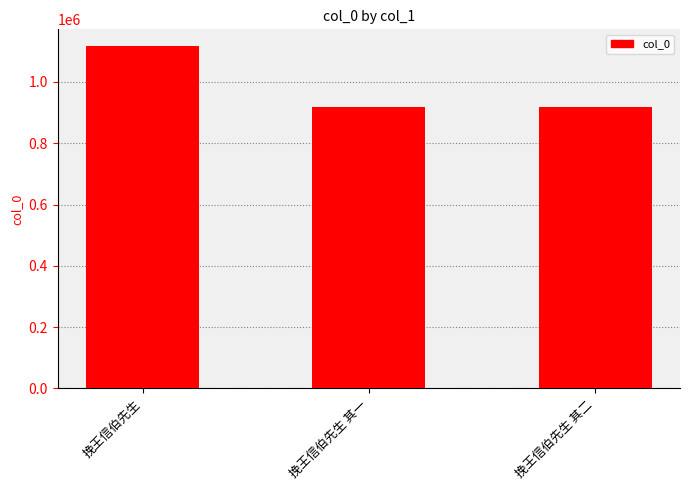

What is the smallest value displayed?

916763